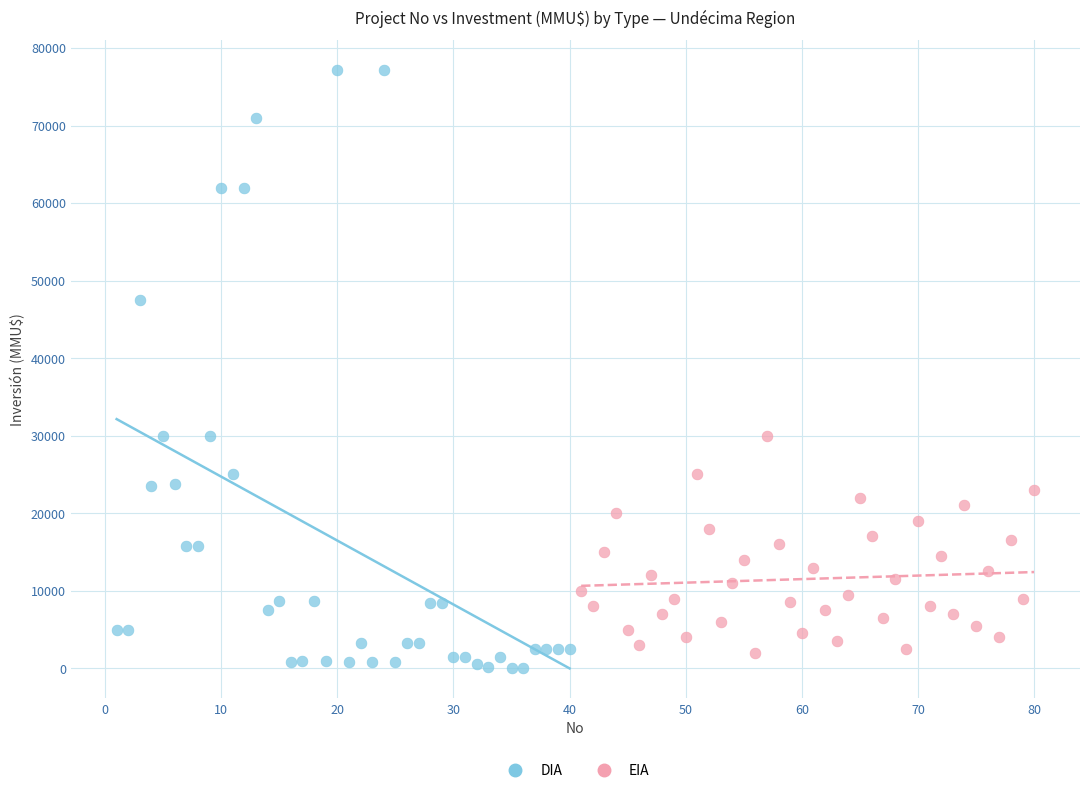

Which series has the widest spread of Y values?

DIA